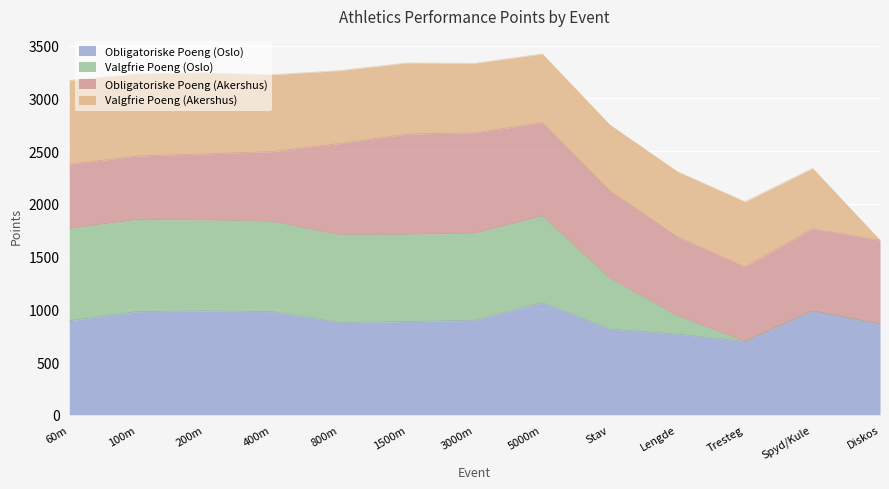

Where does the Valgfrie Poeng (Oslo) series first go above 1711?

60m